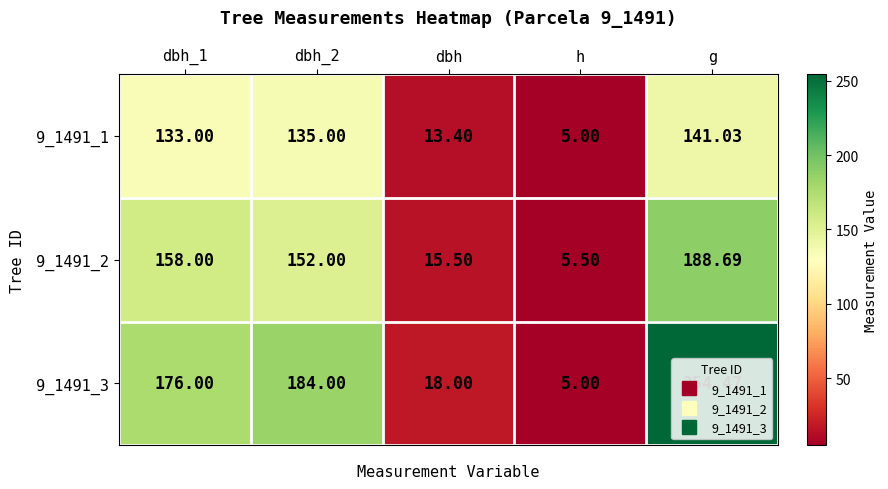

At which category is the sum across all series the highest?

g